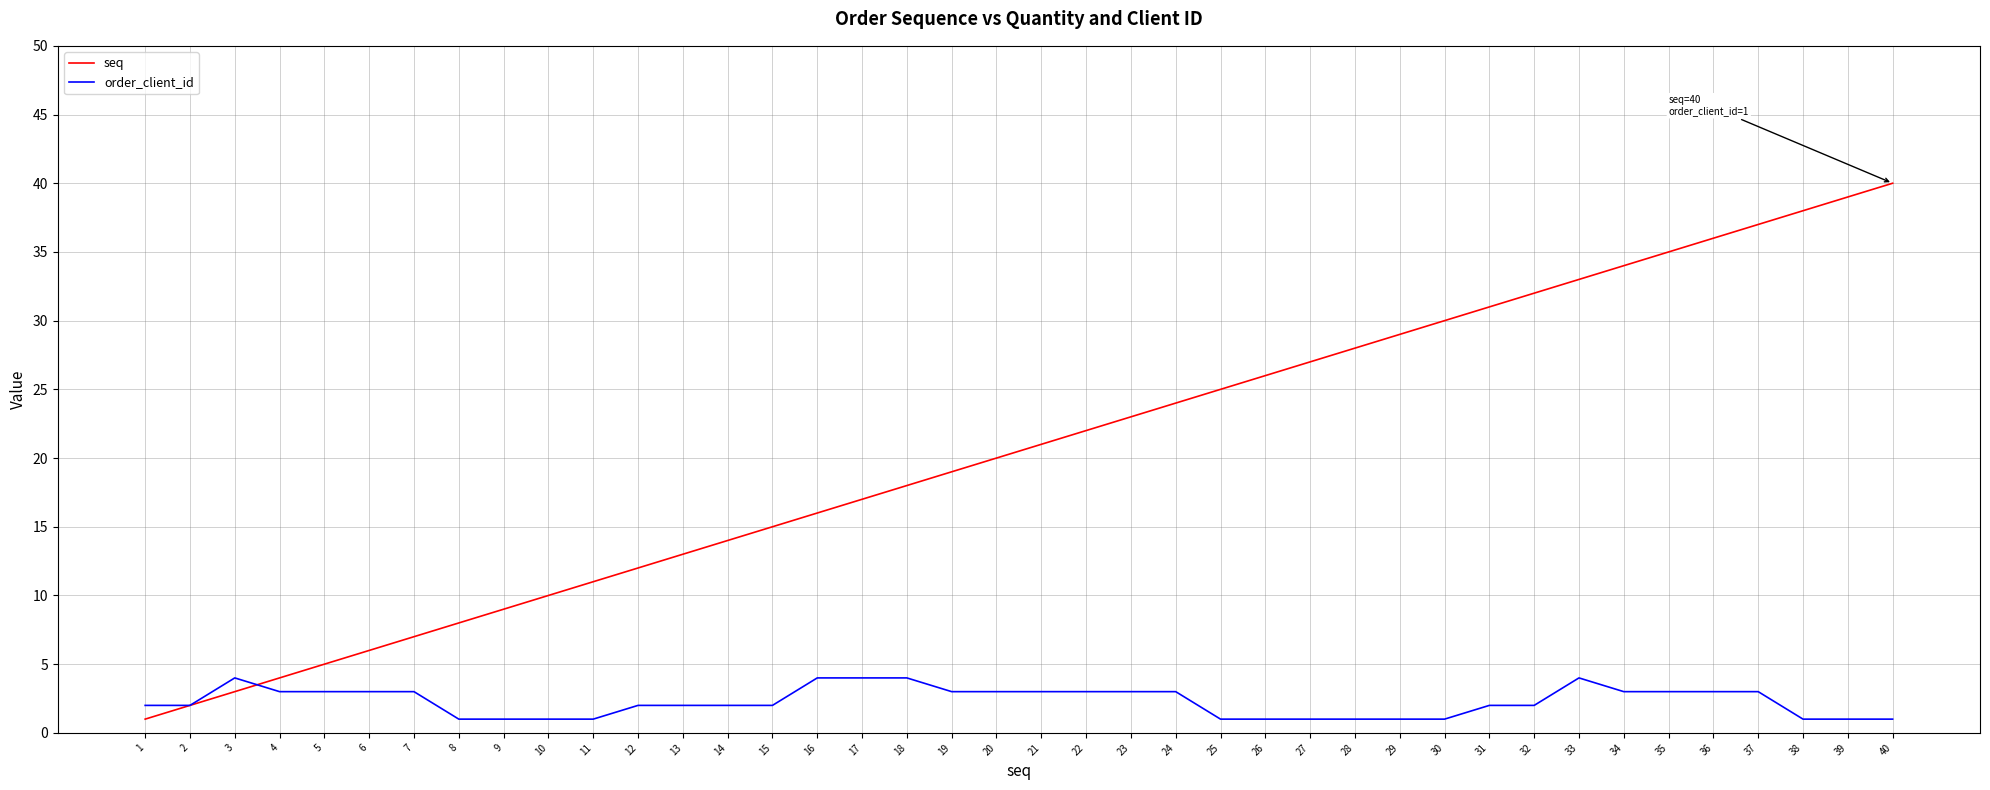

The value of order_client_id at 5 is 3. True or false?

True